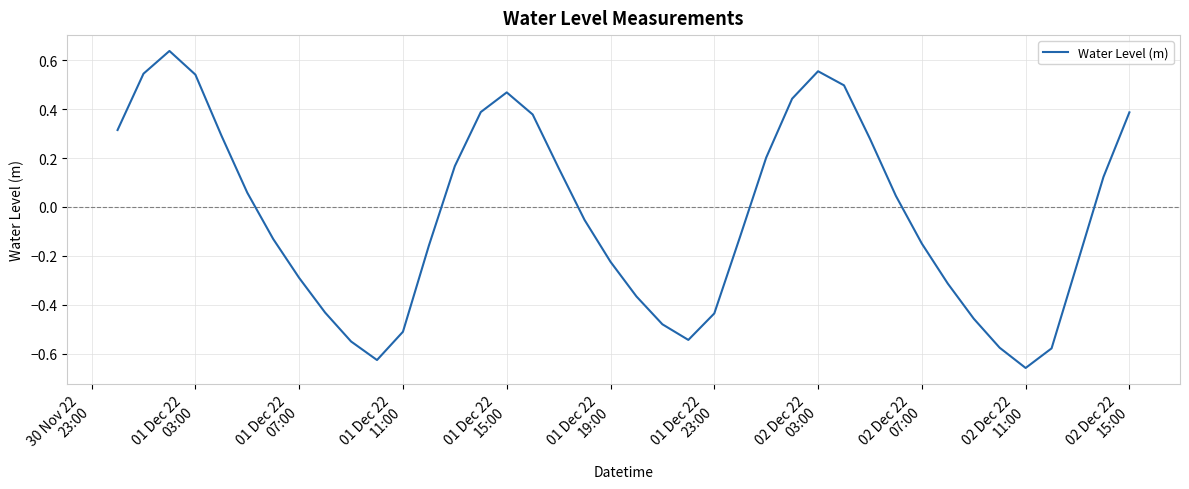

What is the difference between the maximum and minimum values?

1.3